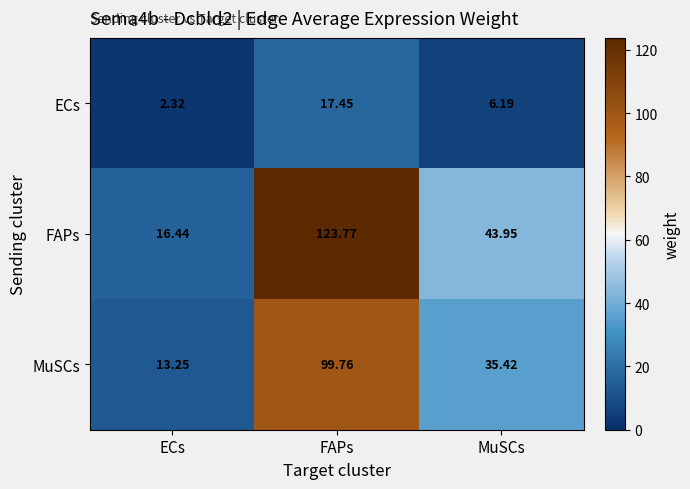

Which series has the largest total across all categories?

FAPs